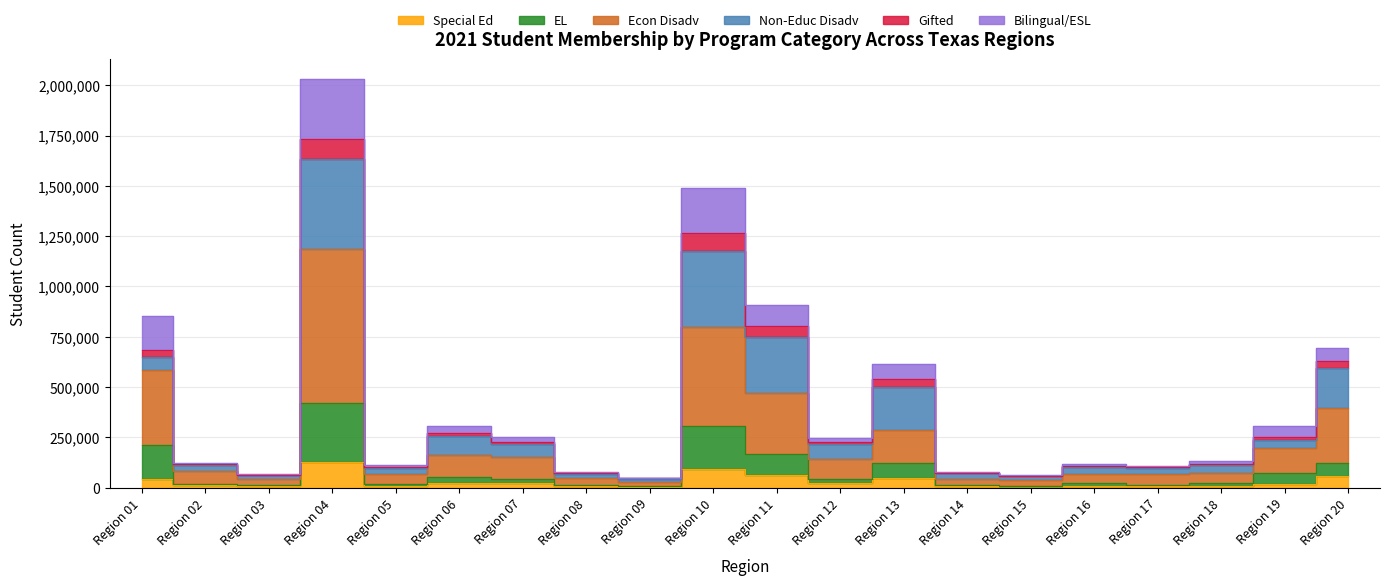

What is the value of the EL point at the 10th from the left?

307935